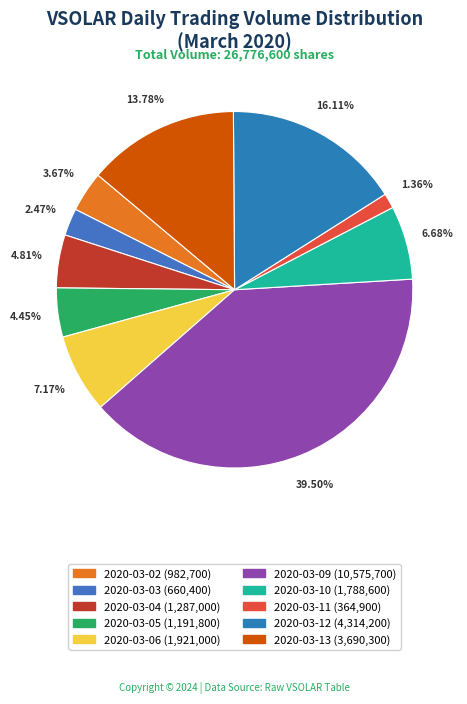

To the nearest percent, what is the difference between the 2020-03-04 and 2020-03-13 slice percentages?

9%